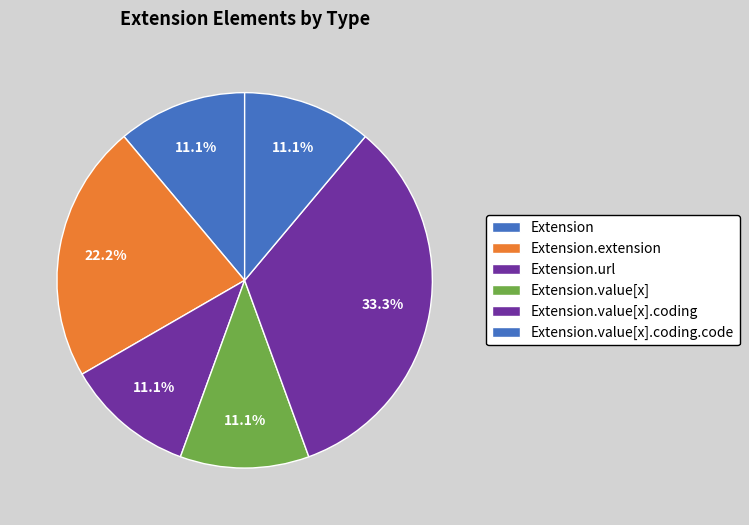

To the nearest percent, what is the difference between the largest and smallest slice percentages?

22%